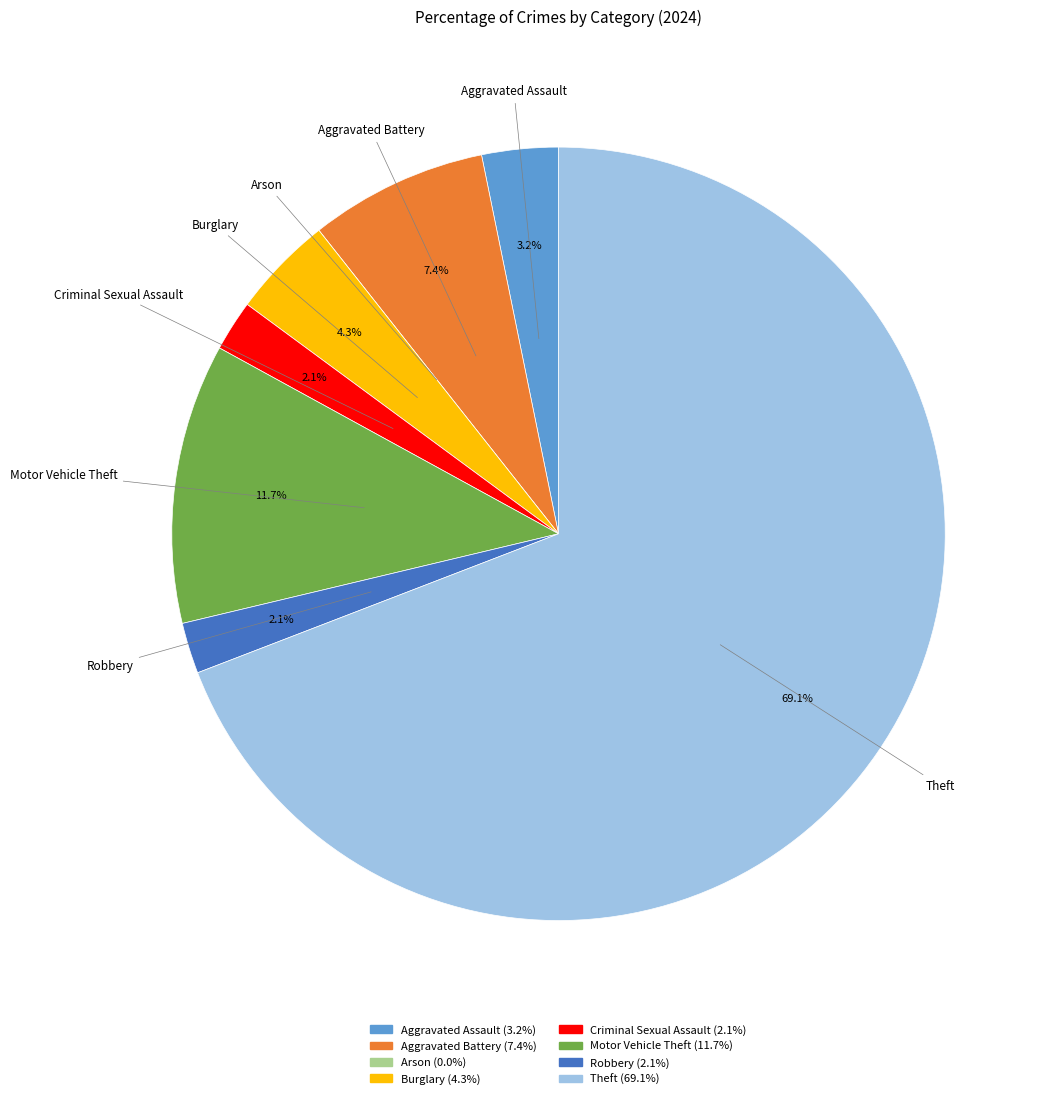

Which slice is the largest?

Theft